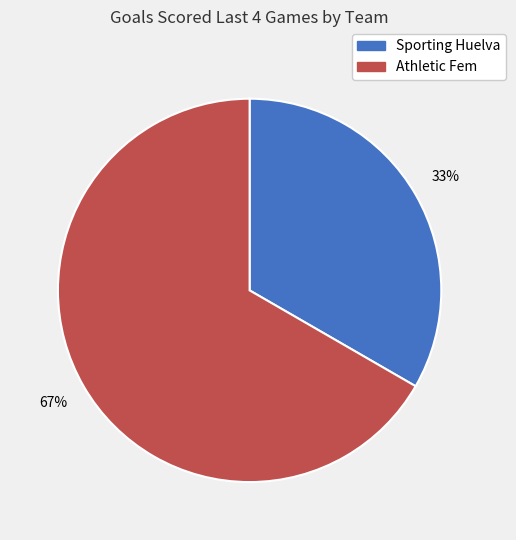

What is the smallest slice in the pie chart?

Sporting Huelva